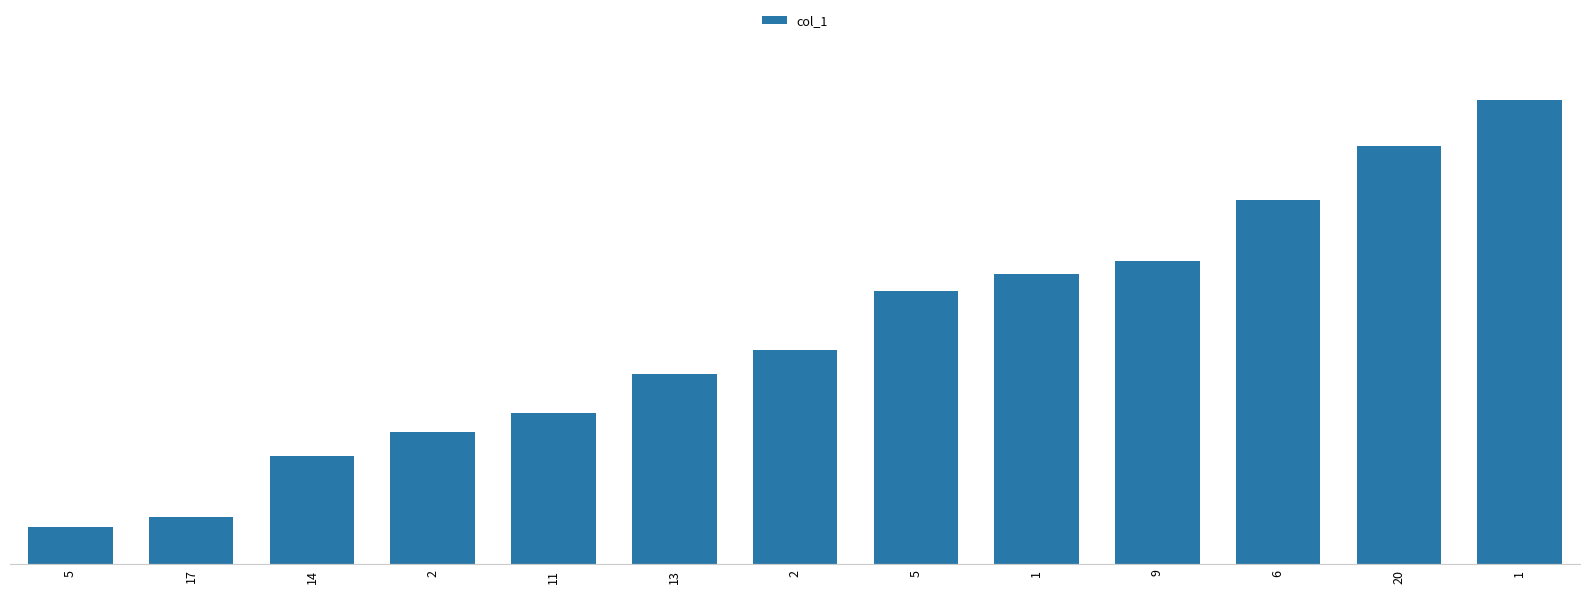

Are the bars horizontal?

No